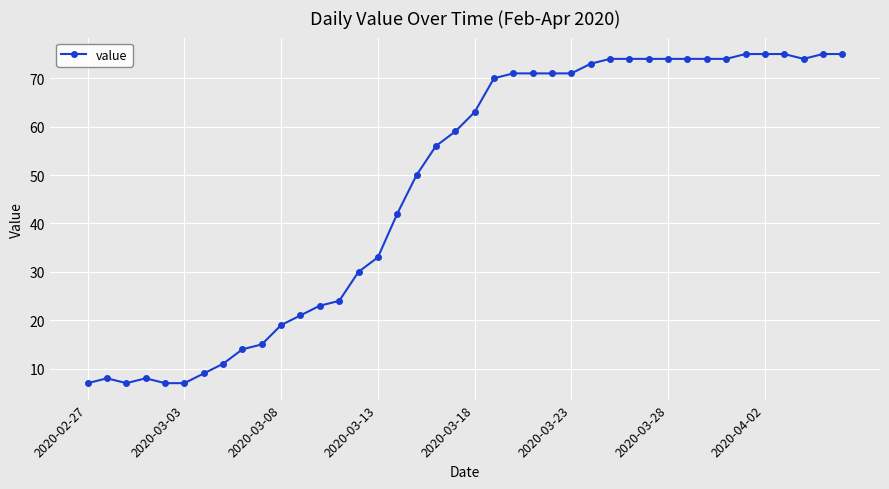

True or false: the data has more than 0 interior local peaks.

True